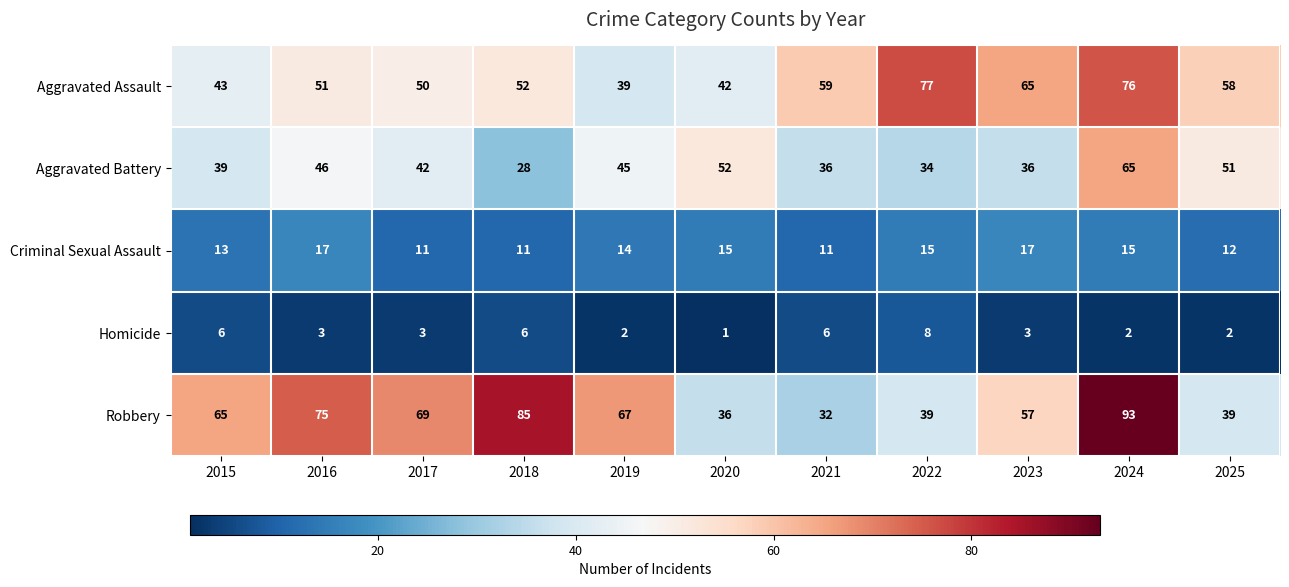

At which category does the chart reach its peak across all series?

2024